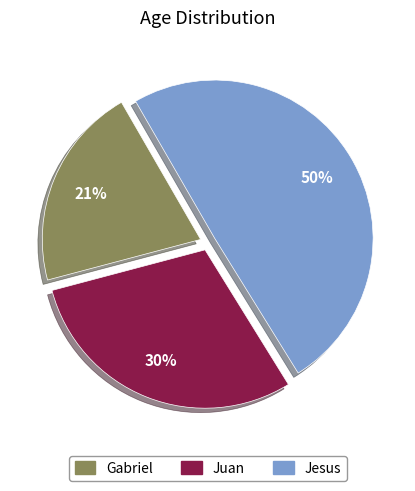

What is the ratio of the value at Juan to the value at Gabriel?

1.4